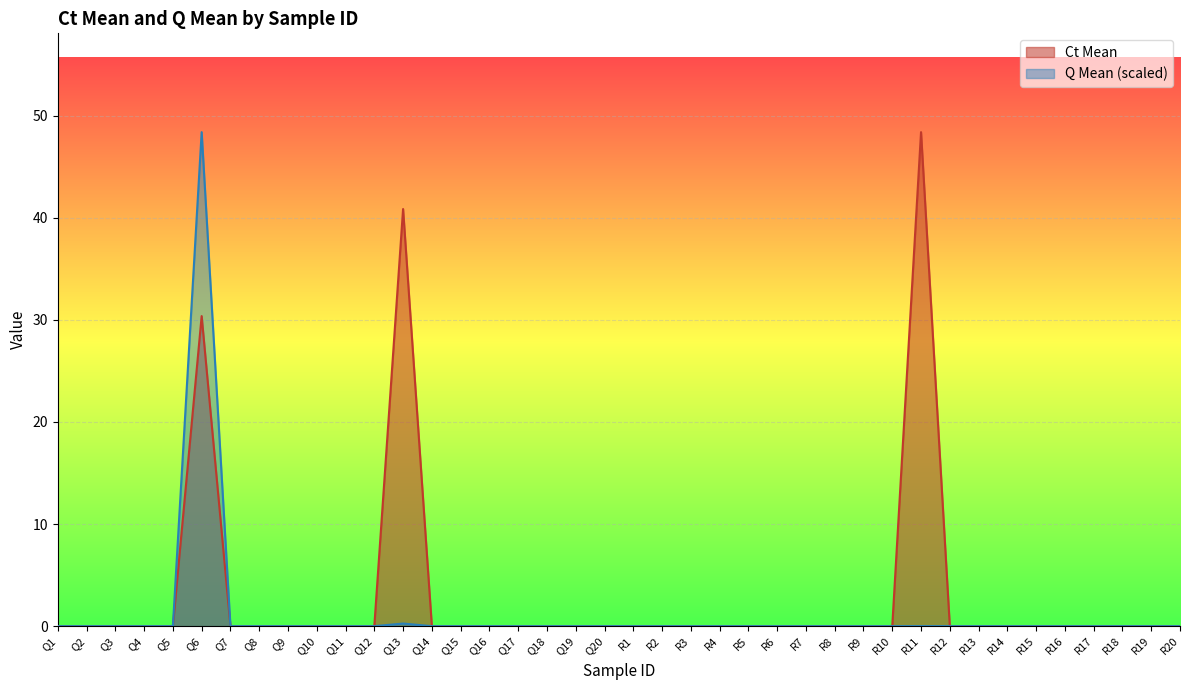

How many distinct data groups are displayed?

2